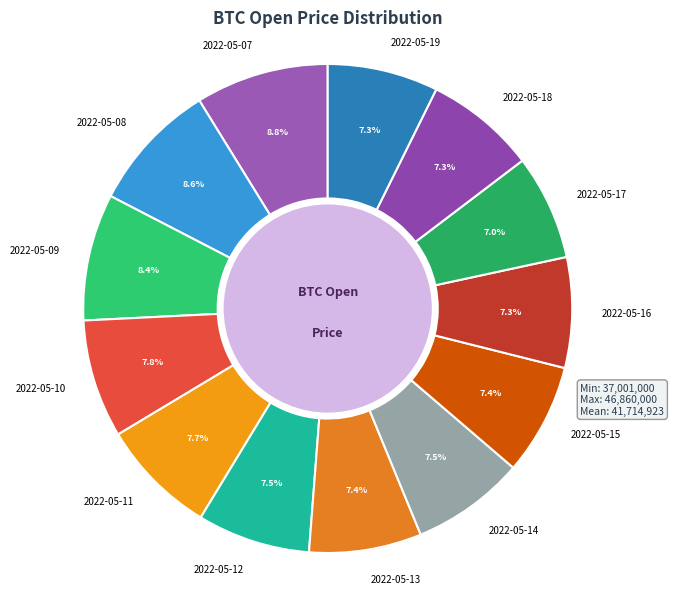

To the nearest percent, what is the combined percentage of 2022-05-18 and 2022-05-19?

15%